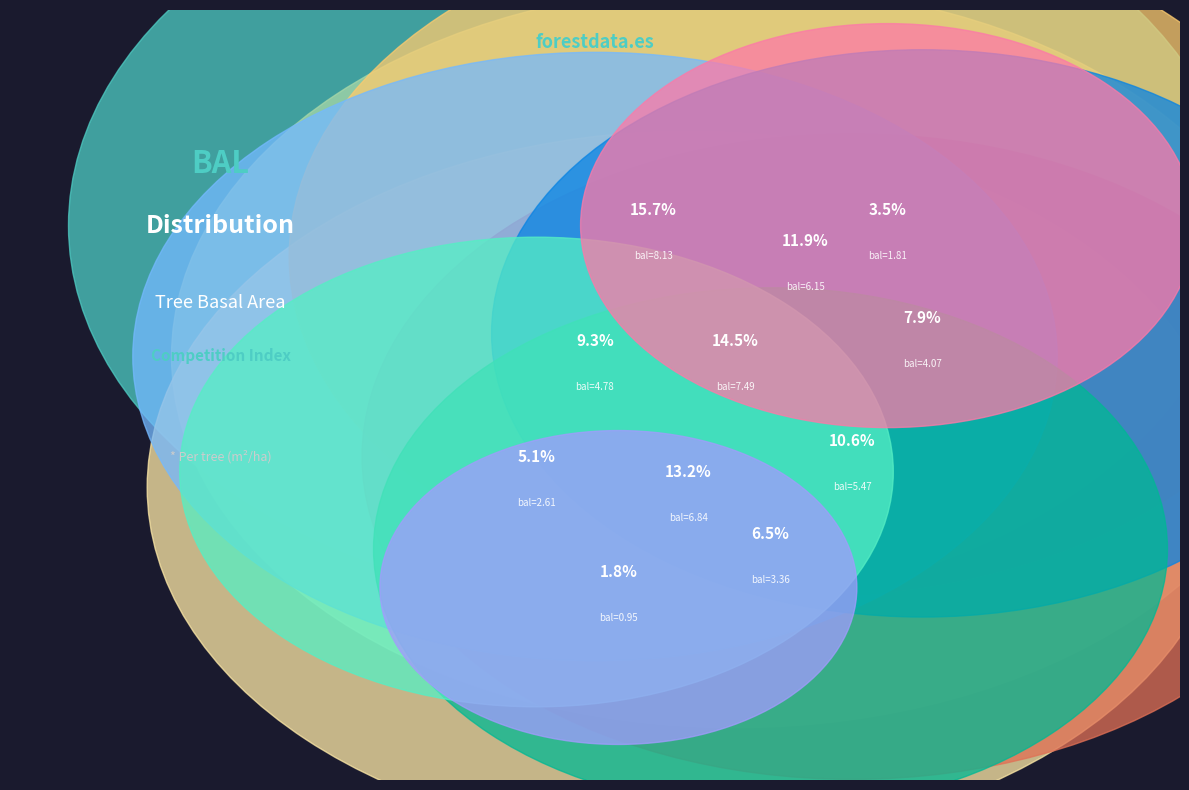

How many segments does this pie chart have?

12